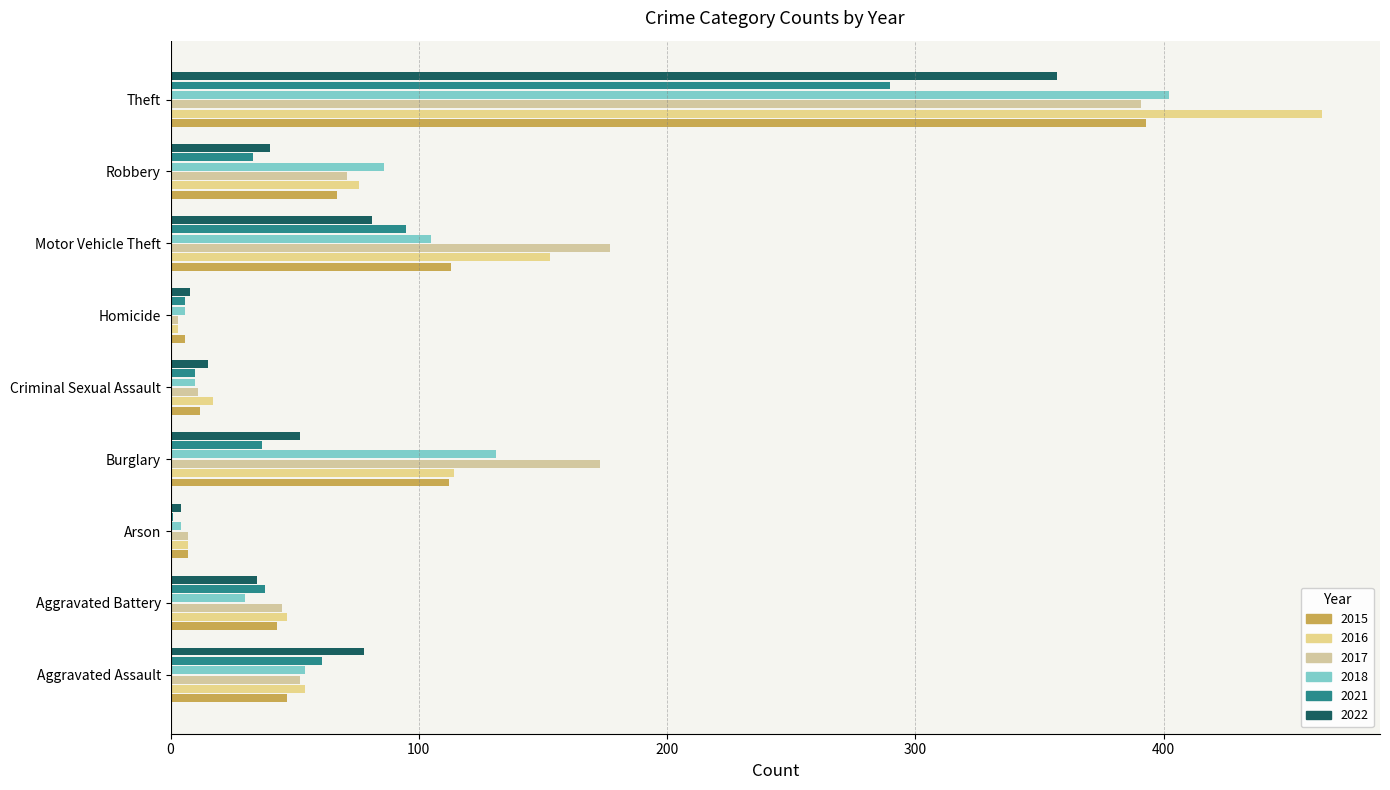

What is the sum of the 2021 values at Robbery and Criminal Sexual Assault?

43